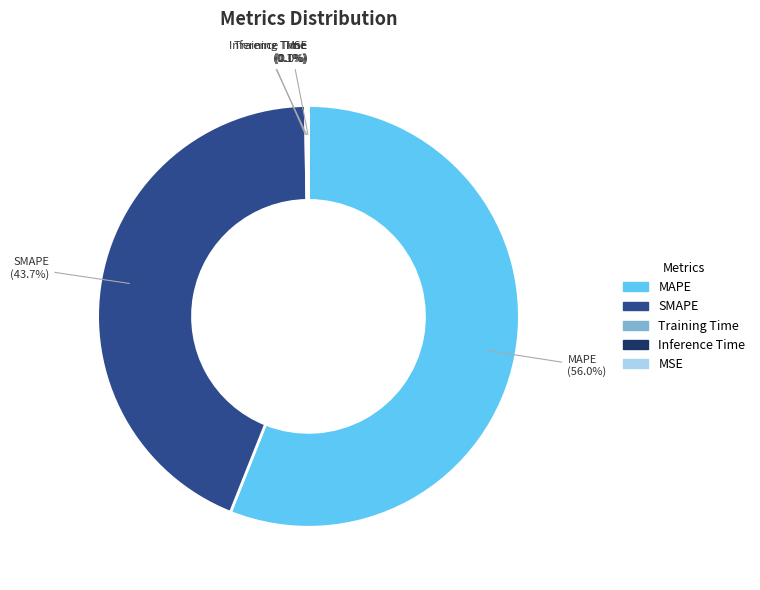

What percentage is the SMAPE slice, to the nearest percent?

44%